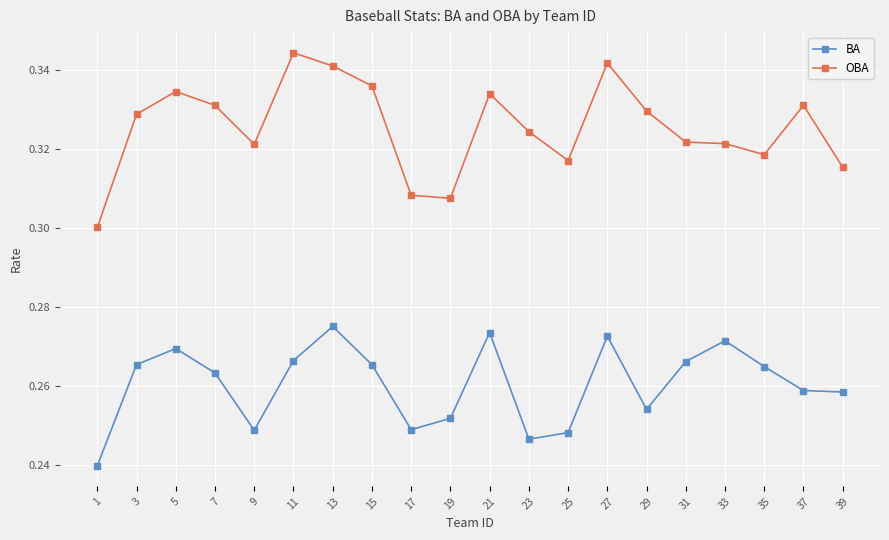

List the series in order of their peak value, highest first.

OBA, BA